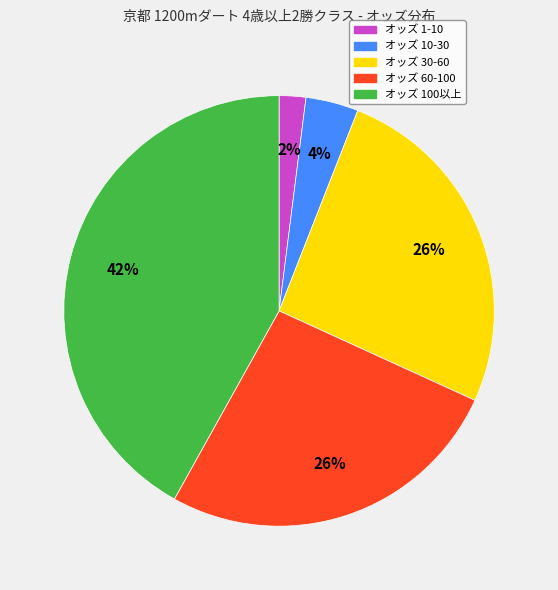

Count the number of slices in the pie.

5